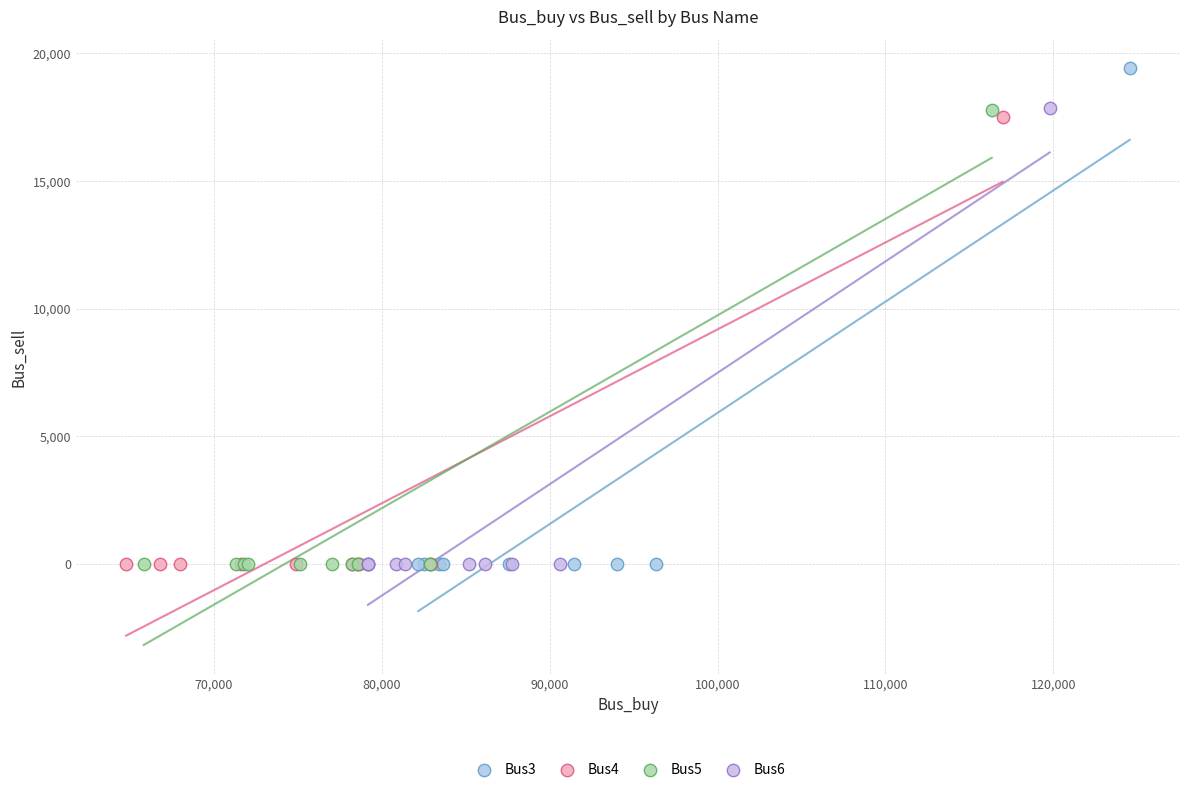

Which series reaches the maximum Y coordinate?

Bus3